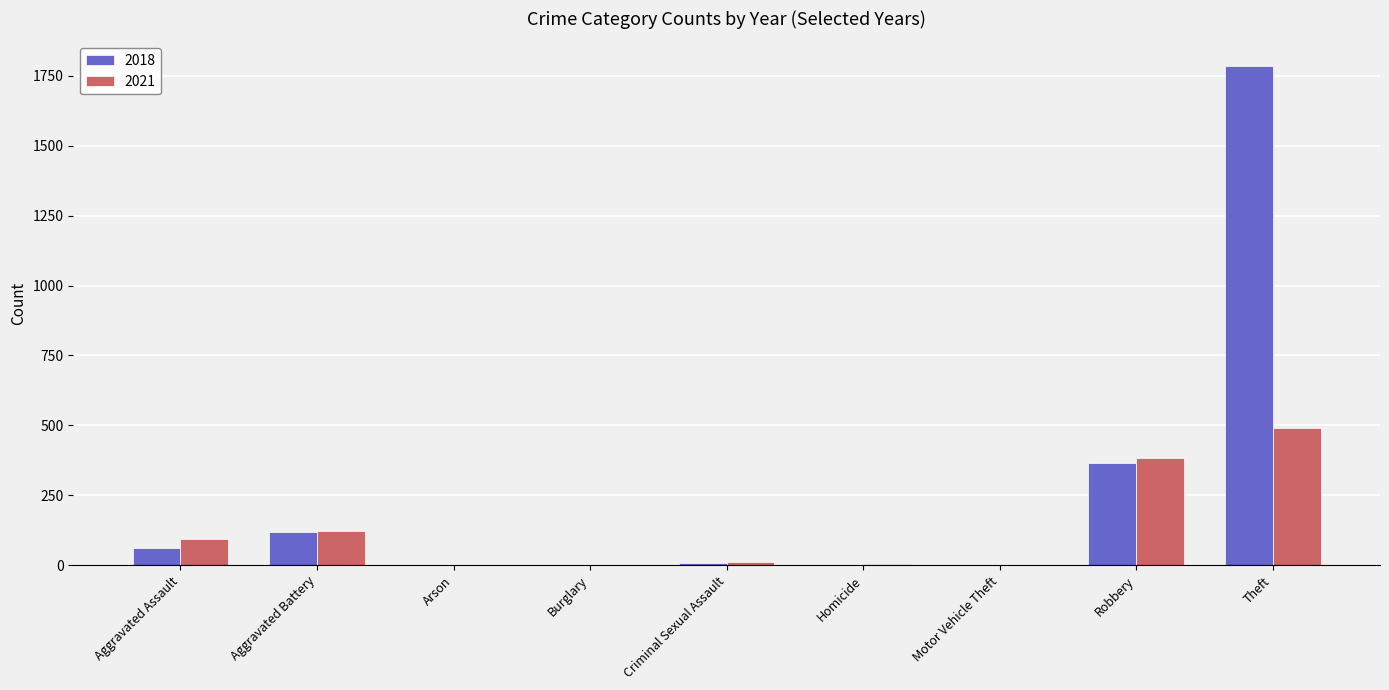

What is the sum of all 2021 values?

1102